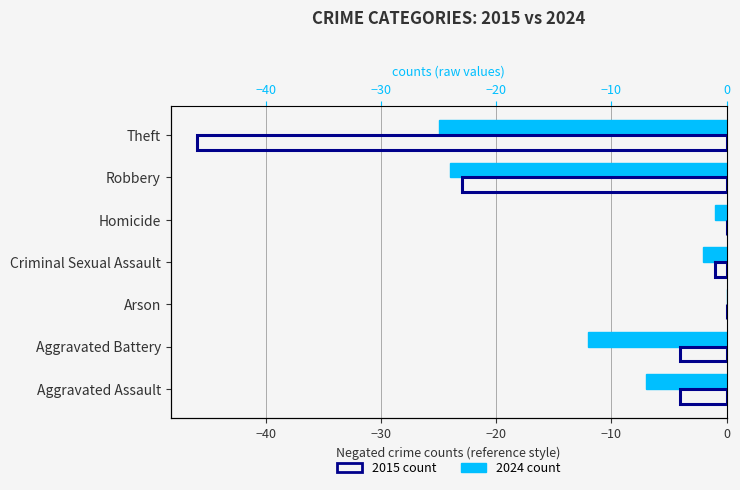

What is the total value across all series at Aggravated Assault?

-11